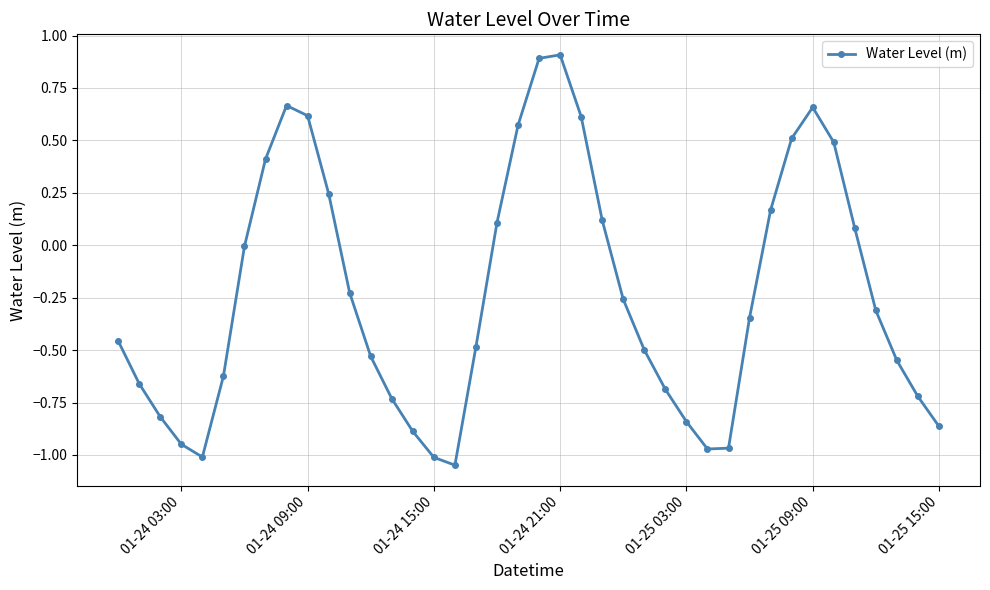

What is the maximum value shown in the chart?

0.9